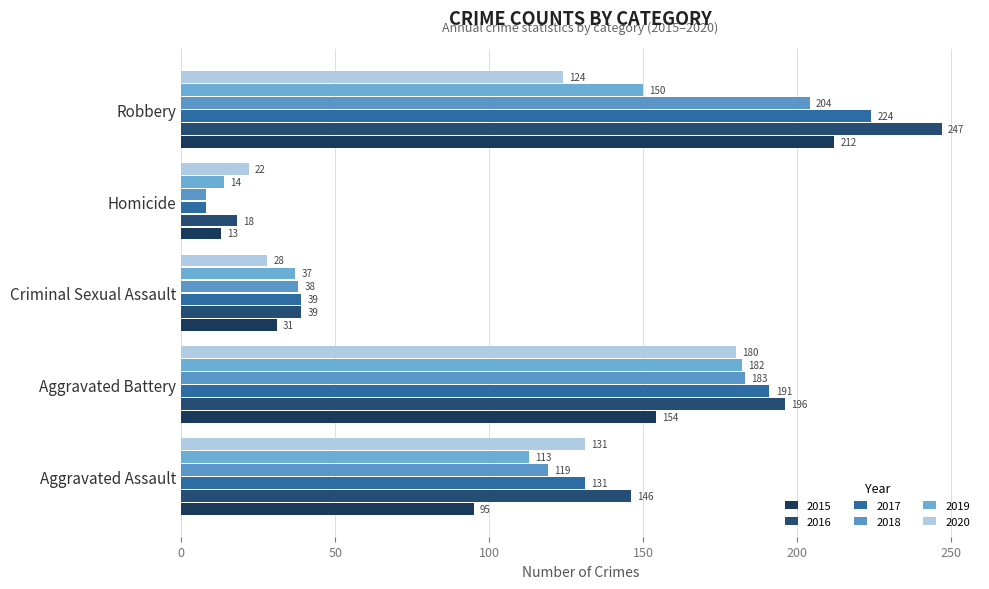

How many values in the 2018 series are below 119?

2